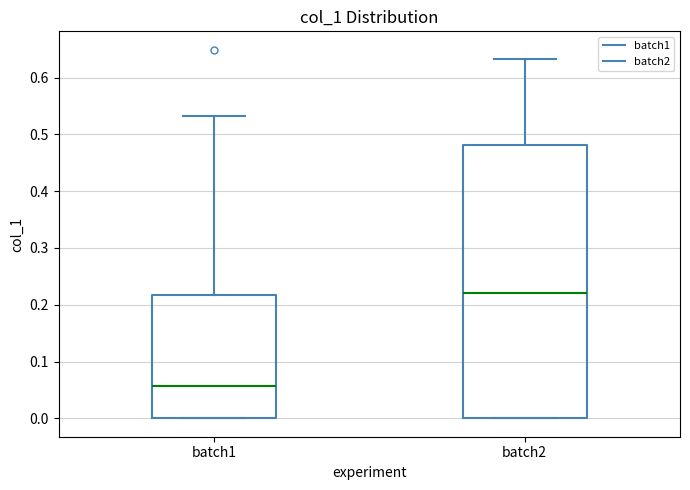

Reading left to right, transcribe this box plot: for each box, give where its median line is, the range the box spans, and where its two whiskers end, as read against the y-axis. The values are not printed on the chart, so give them approximately, as read against the axis.

batch1: median 0.06, box 0.00 to 0.22, whiskers 0.00 to 0.53
batch2: median 0.22, box 0.00 to 0.48, whiskers 0.00 to 0.63